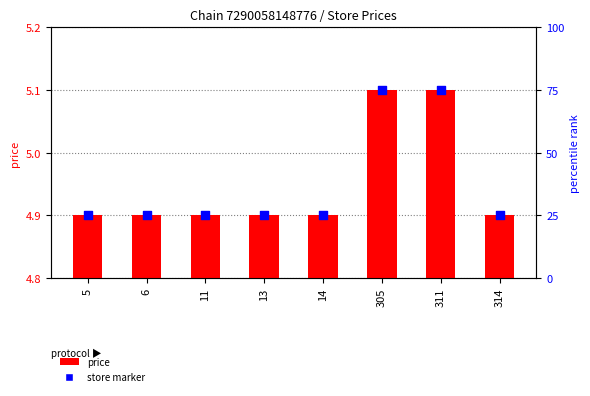

At how many categories does at least one series exceed 4?

8